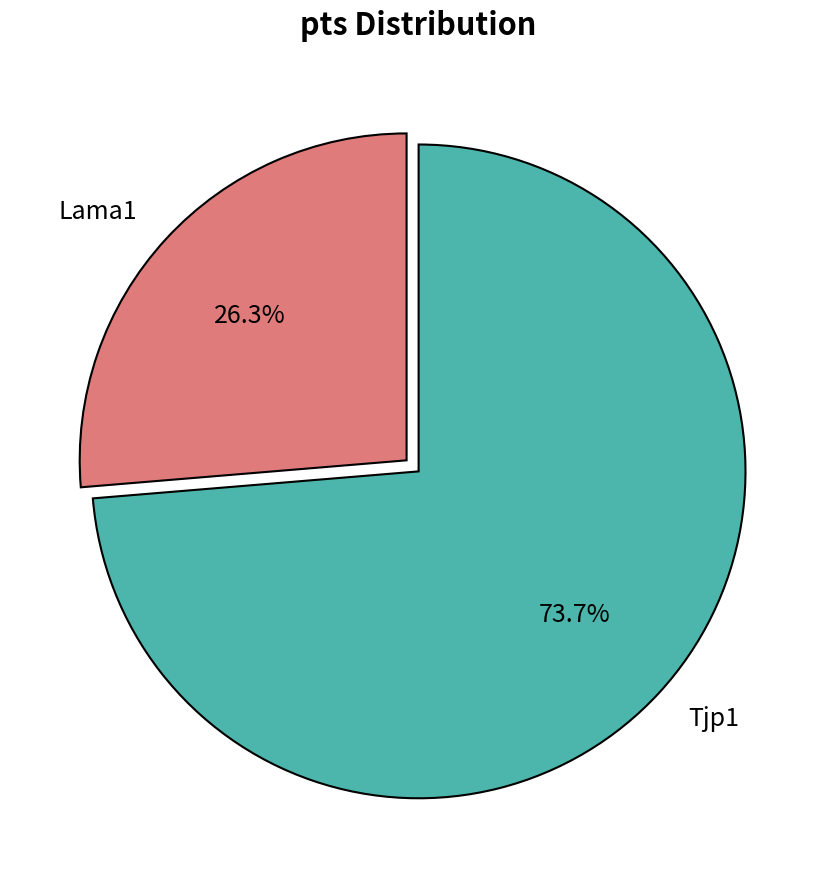

What percentage is the Lama1 slice, to the nearest percent?

26%